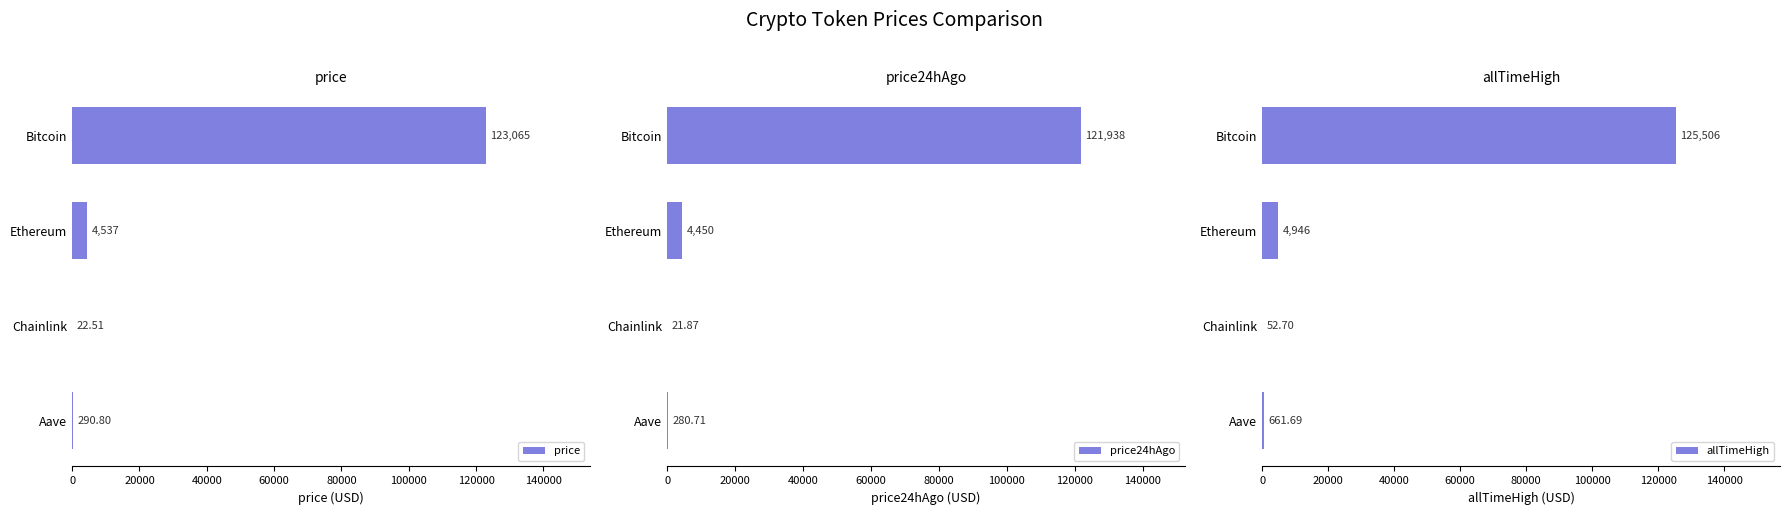

List the series in order of their peak value, highest first.

allTimeHigh, price, price24hAgo